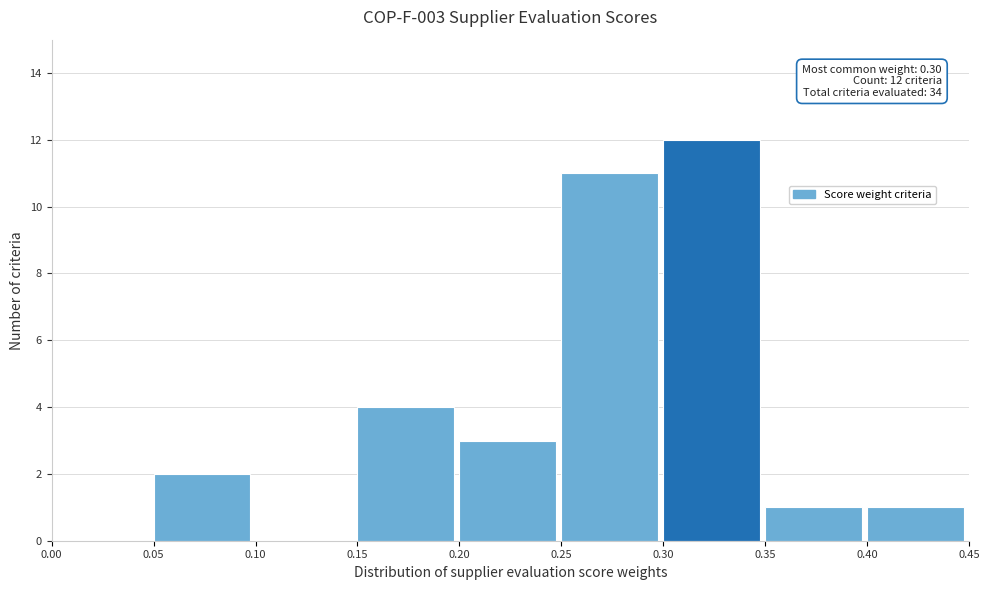

Which range on the x-axis has the tallest bar?

0.30 to 0.35